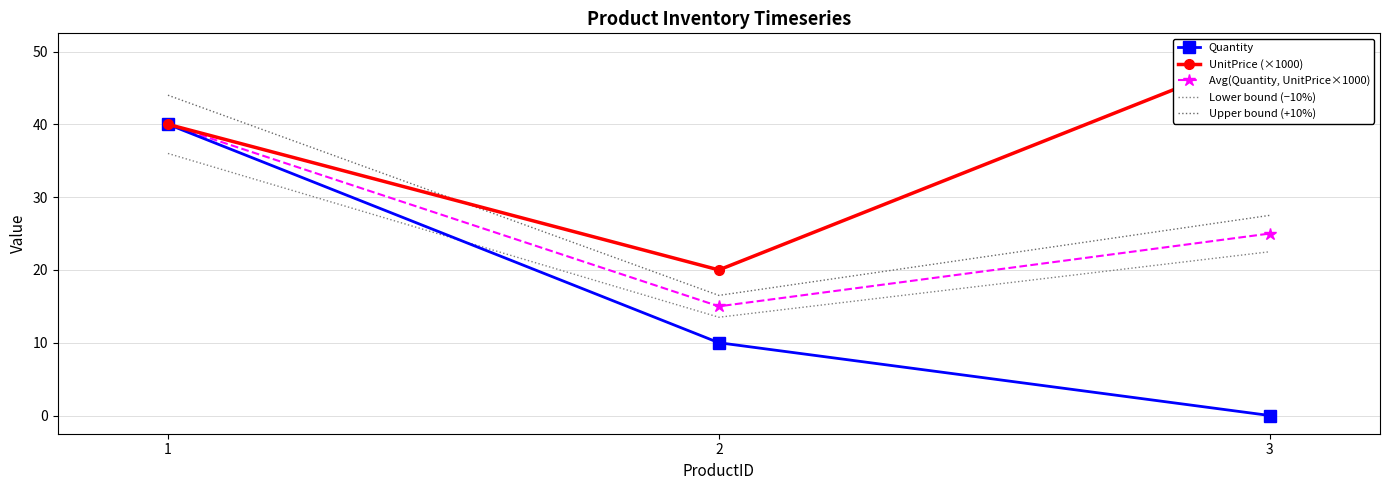

At which label does Avg(Quantity, UnitPrice×1000) first exceed 25?

1